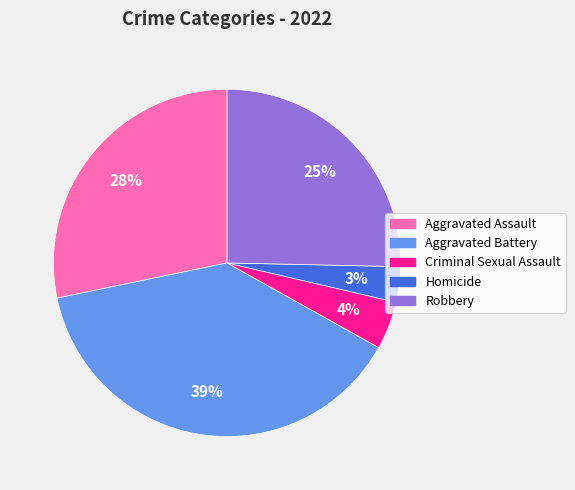

Does any single category account for the majority?

No